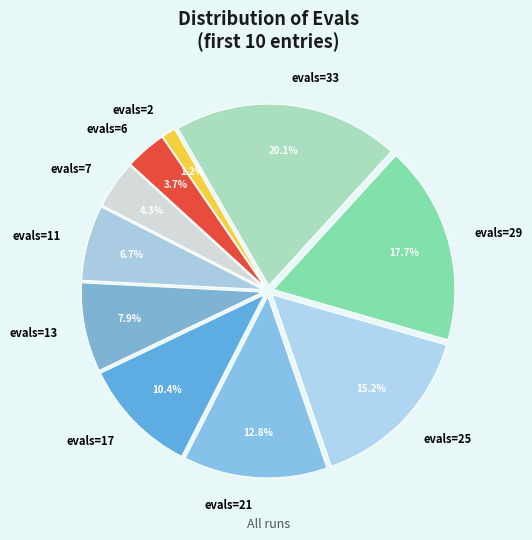

To the nearest percent, what is the difference between the evals=21 and evals=11 slice percentages?

6%